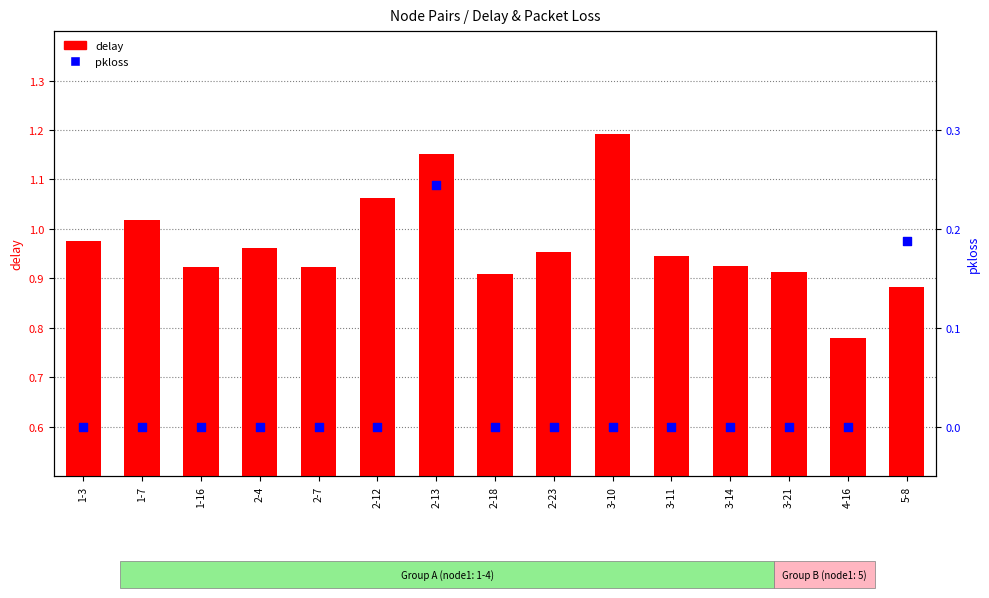

At which category is the sum across all series the highest?

2-13